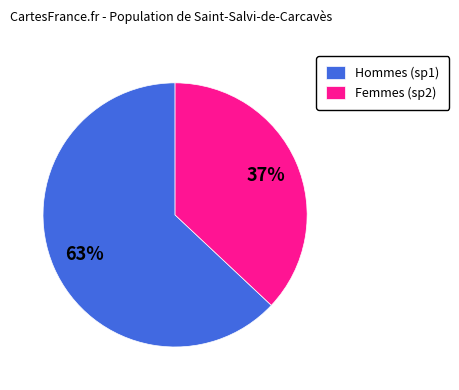

True or false: Femmes (sp2) accounts for 45% of the total.

False